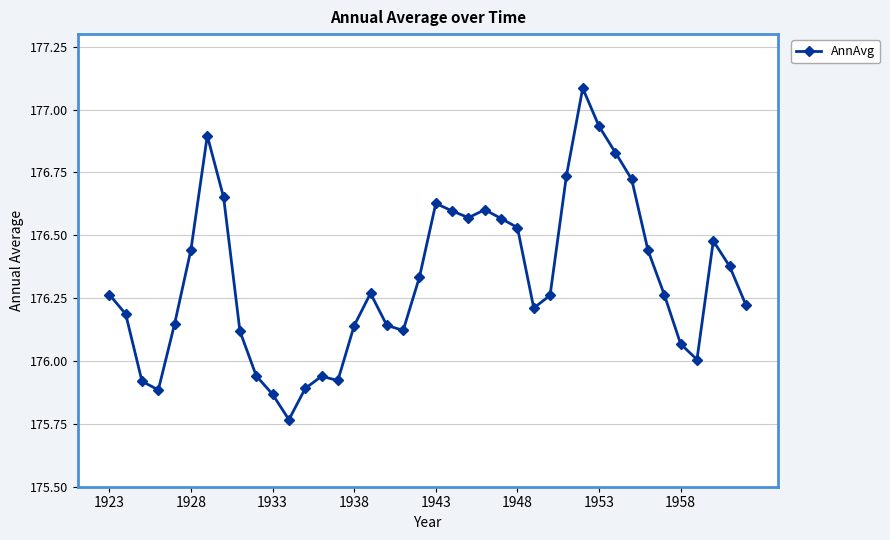

True or false: there are more than 0 points higher than both neighbors.

True